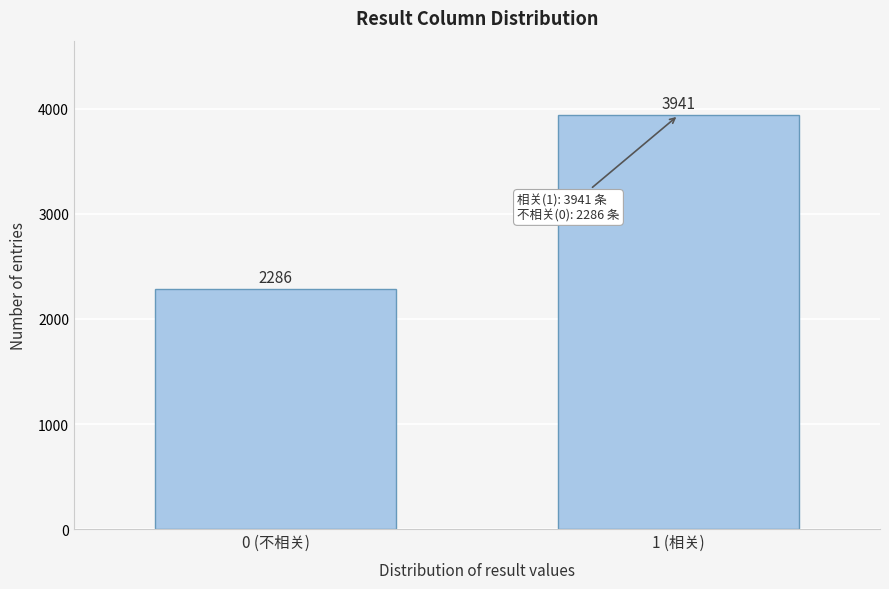

Reading left to right, list all the values displayed in this chart.

2286	3941